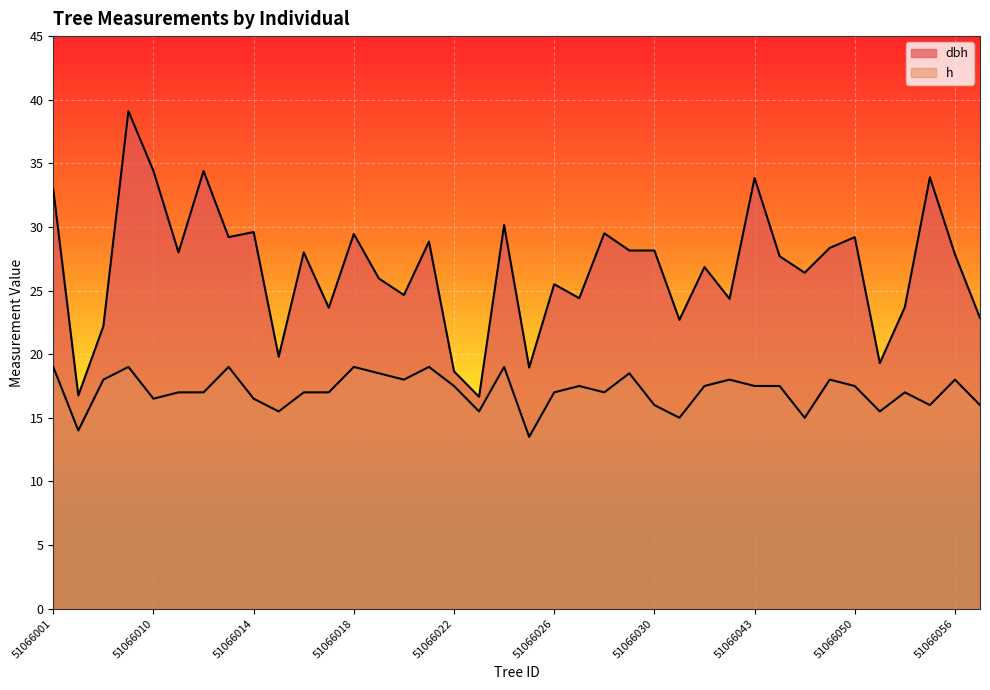

How many data points in dbh are less than 27?

18